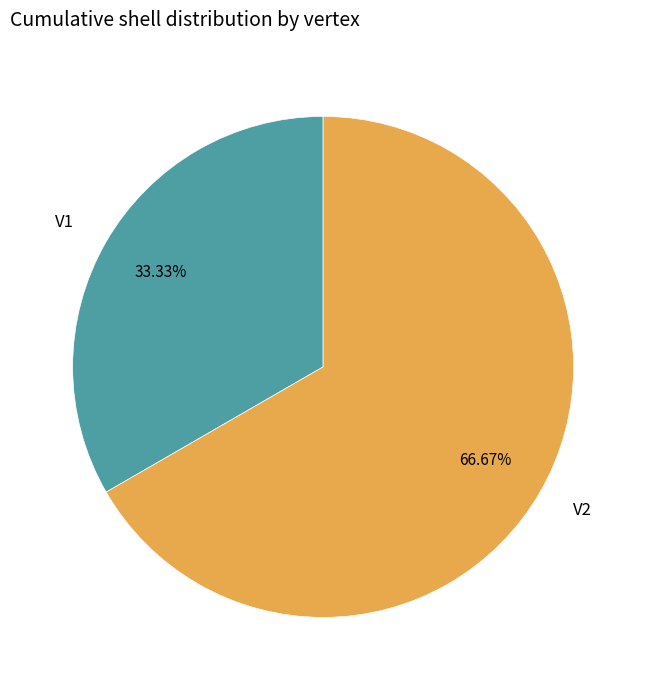

To the nearest percent, what is the combined percentage of V1 and V2?

100%